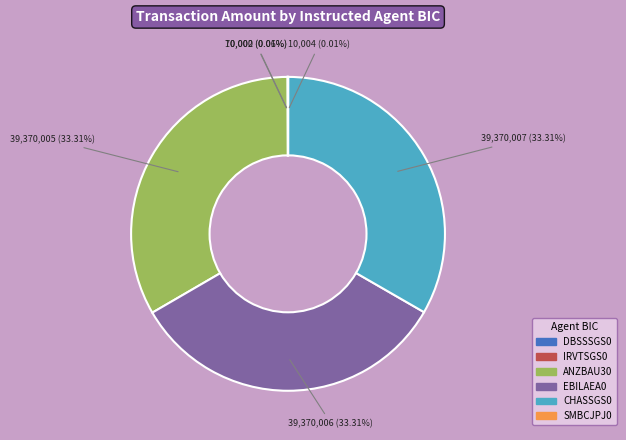

Is the sum of EBILAEA0 and CHASSGS0 greater than half?

Yes